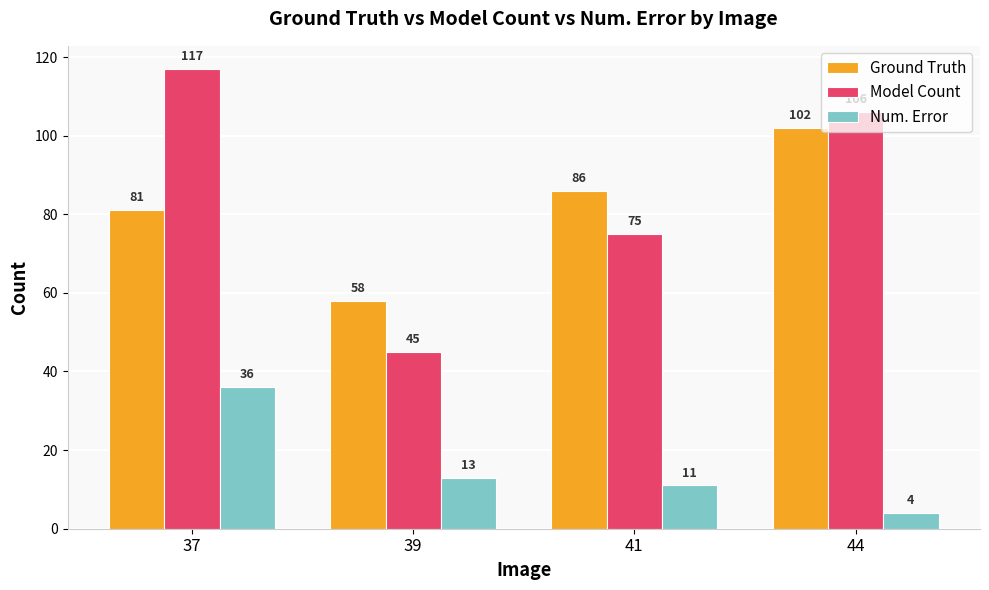

What is the highest value of the Ground Truth series?

102